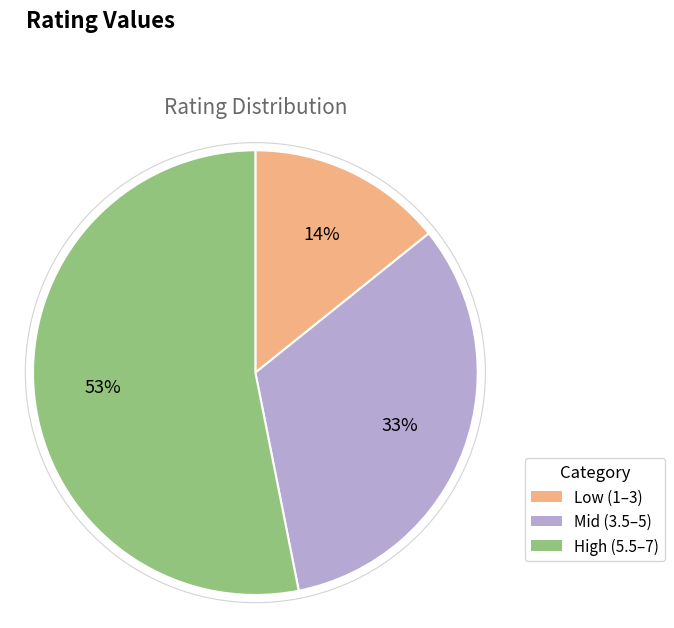

To the nearest percent, what portion does High (5.5–7) represent?

53%